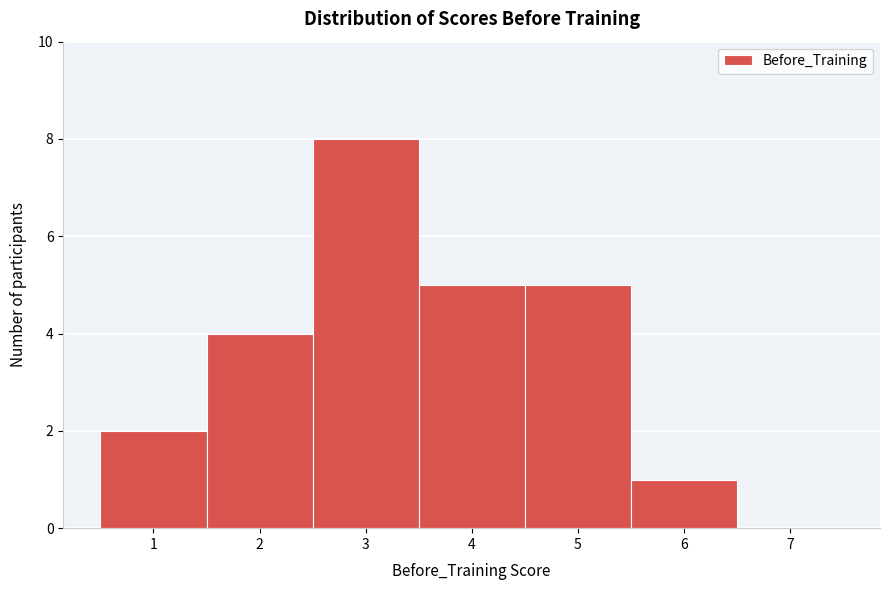

Reading left to right, transcribe this chart: for each bar, give the range it covers on the x-axis and its height. The values are not printed on the chart, so give them approximately, as read against the axis.

0.5 to 1.5: 2
1.5 to 2.5: 4
2.5 to 3.5: 8
3.5 to 4.5: 5
4.5 to 5.5: 5
5.5 to 6.5: 1
6.5 to 7.5: 0